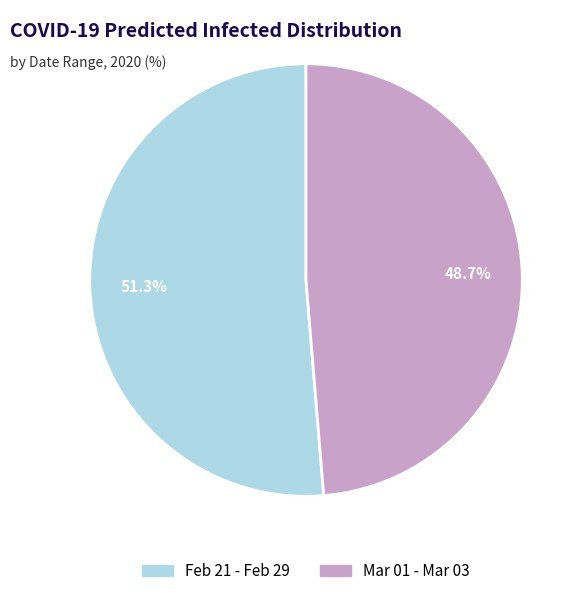

What percentage is NOT represented by Feb 21 - Feb 29?

48.7%